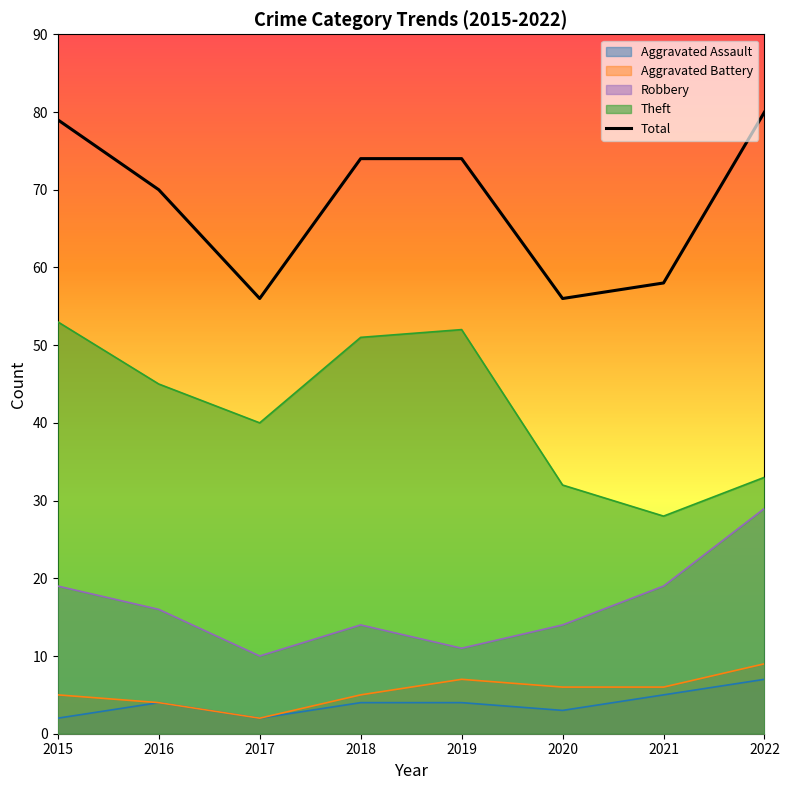

How many data points are less than 74?

4